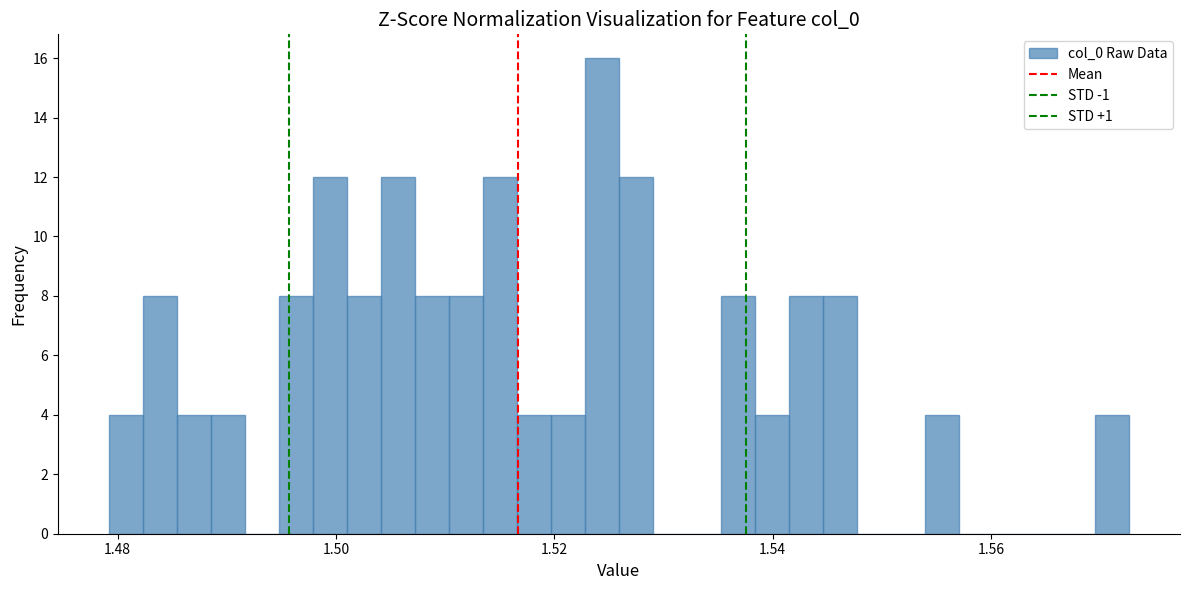

Read against the x-axis, roughly where is the centre of the tallest bar?

1.524